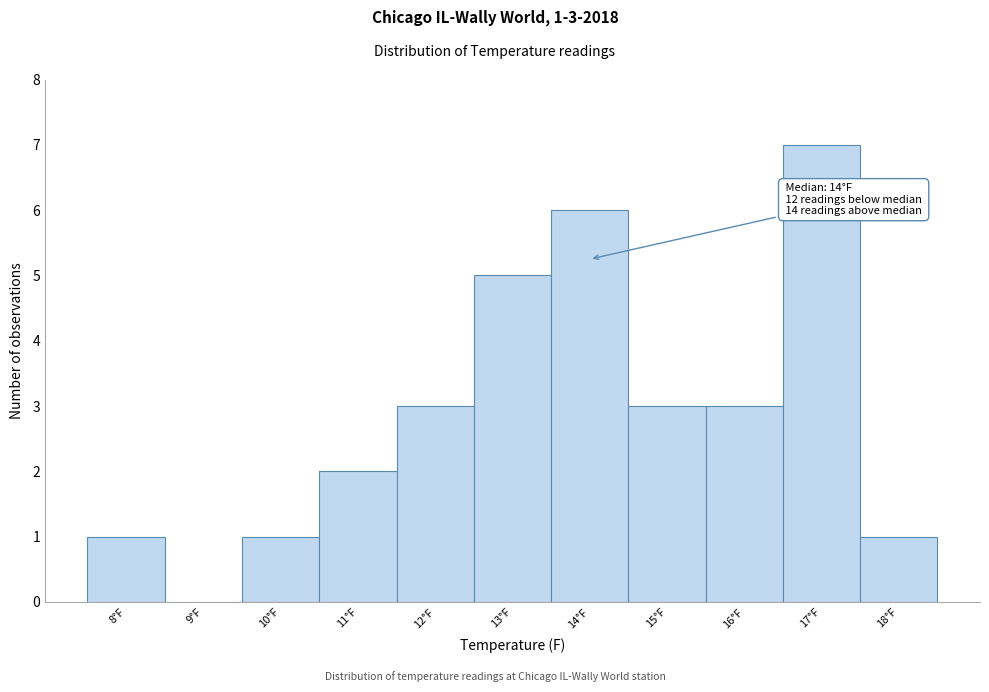

Which range on the x-axis has the tallest bar?

16.5 to 17.5